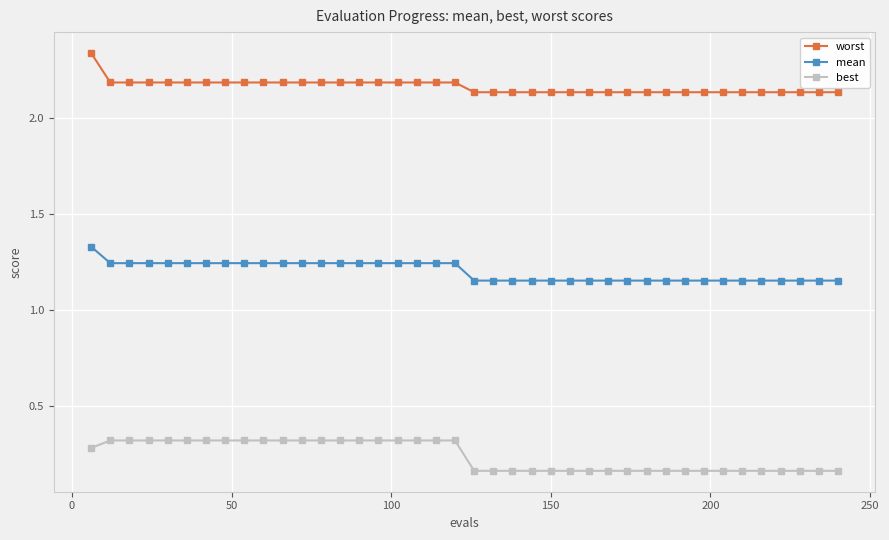

What is the sum of all best values?

9.7